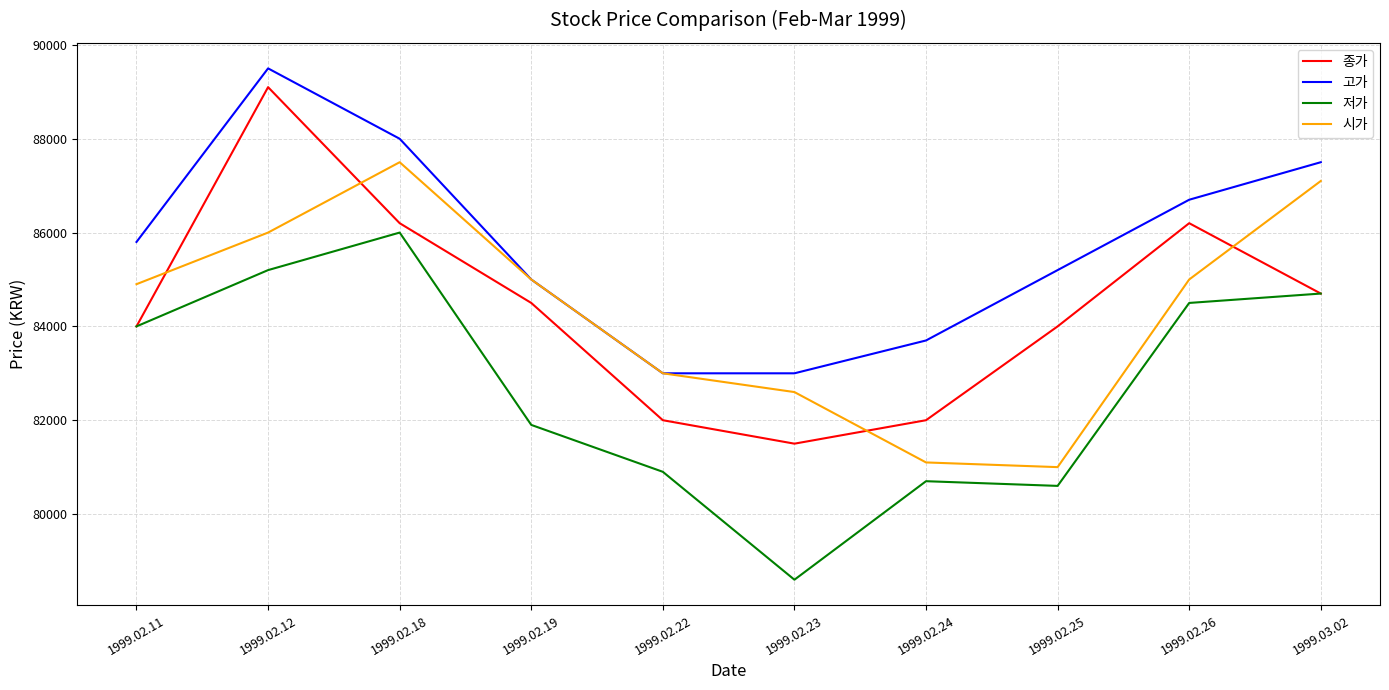

Which series has the widest spread of values?

종가